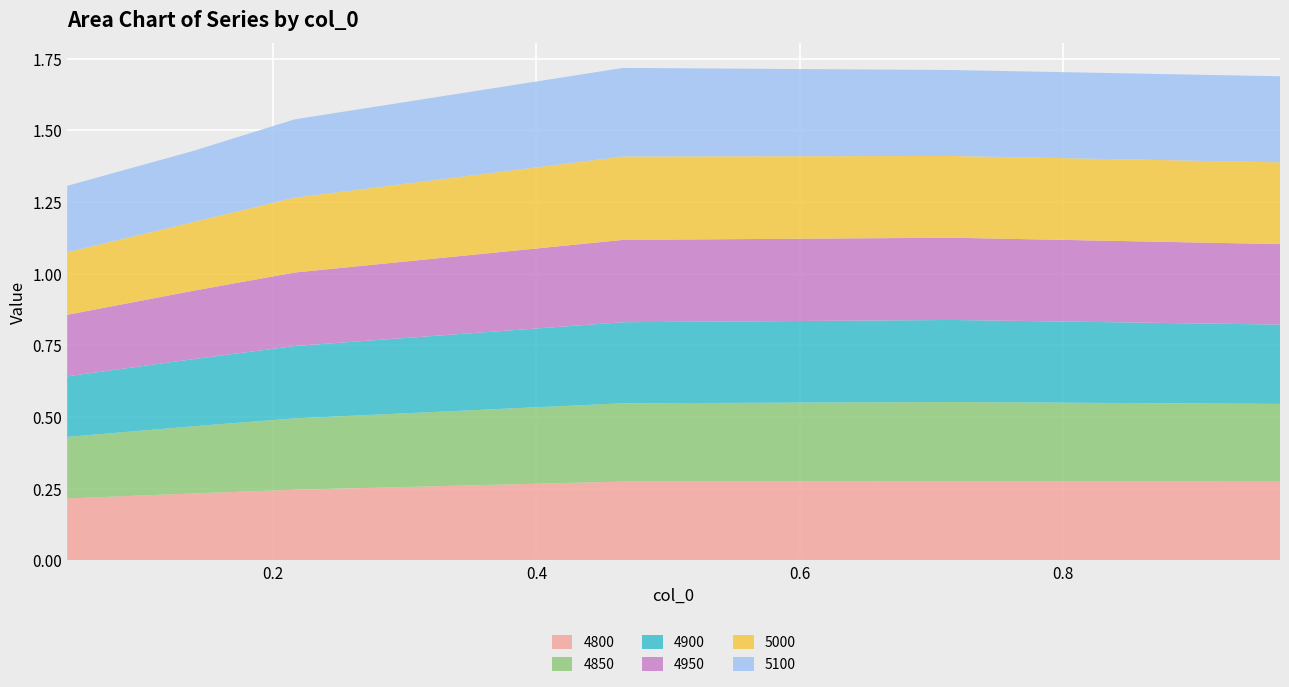

Reading right to left, extract all data points from this chart.

4800: 0.3	0.3	0.3	0.2	0.2	0.2
4850: 0.3	0.3	0.3	0.2	0.2	0.2
4900: 0.3	0.3	0.3	0.3	0.2	0.2
4950: 0.3	0.3	0.3	0.3	0.2	0.2
5000: 0.3	0.3	0.3	0.3	0.2	0.2
5100: 0.3	0.3	0.3	0.3	0.2	0.2